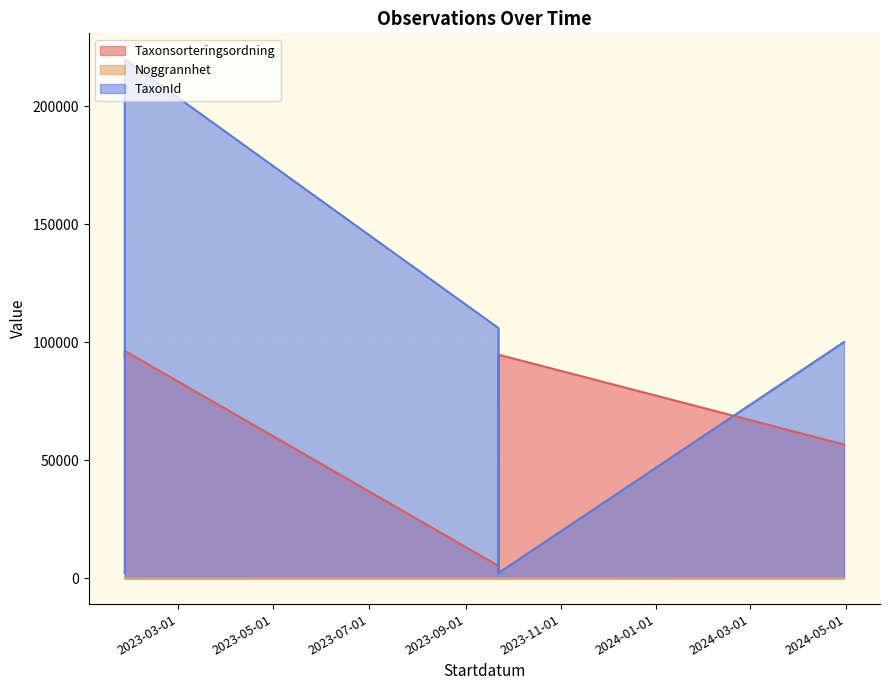

At how many categories does at least one series exceed 159288?

1